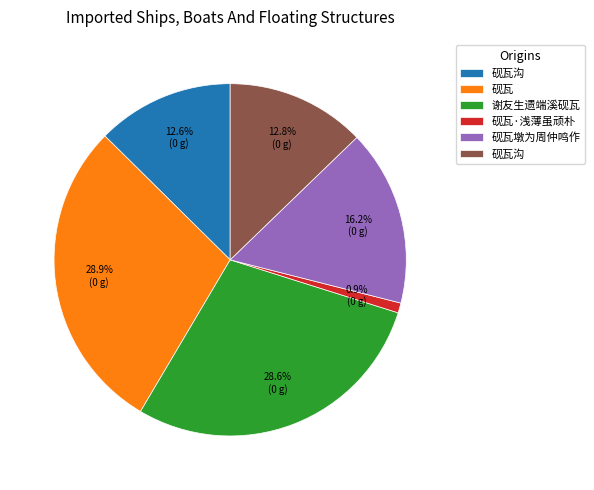

Does any single category account for the majority?

No